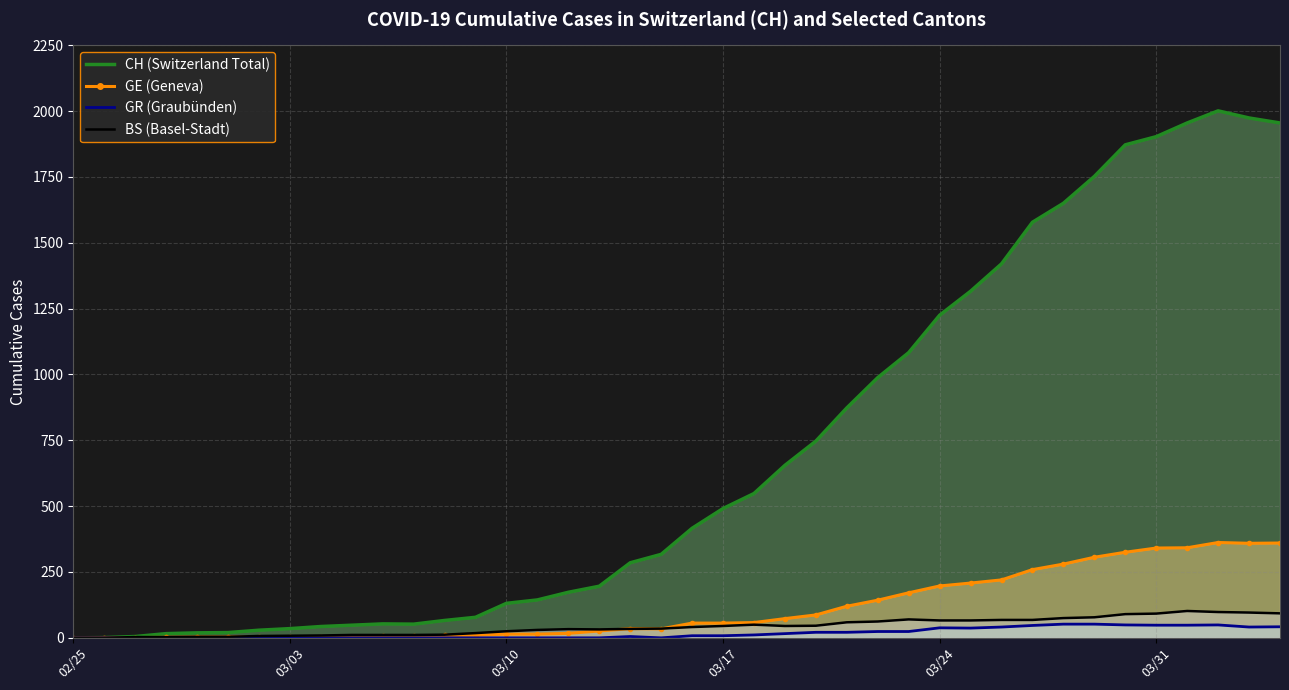

True or false: BS and CH cross at least once.

False